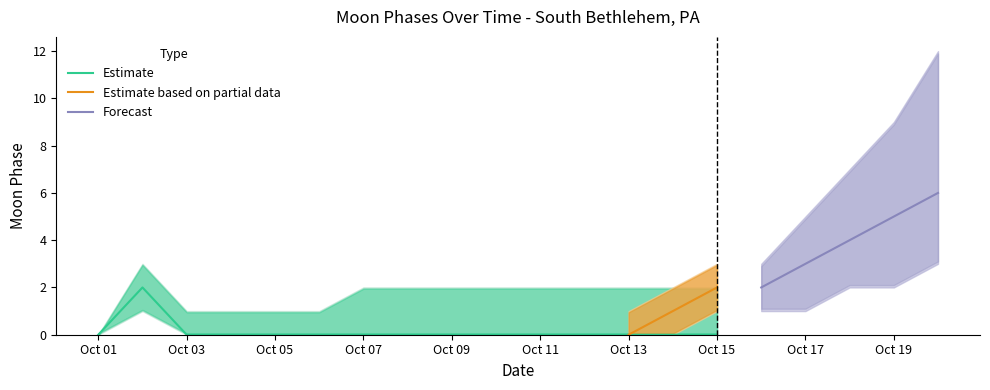

True or false: Moon Phases upper and Moon Phases lower cross at least once.

False